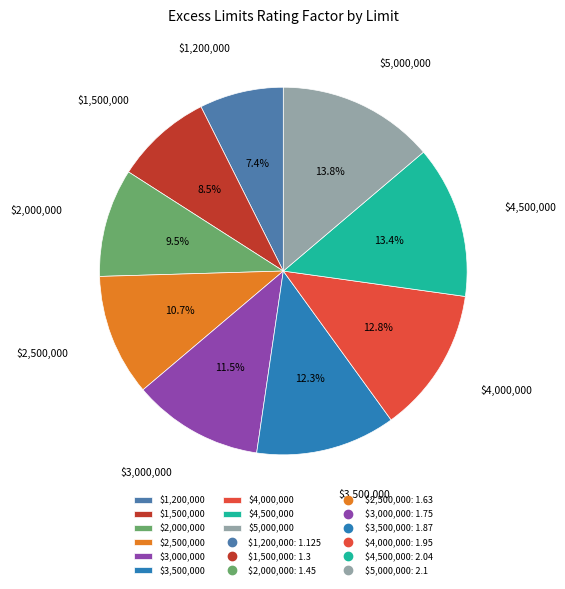

To the nearest percent, what is the difference between the largest and smallest slice percentages?

6%